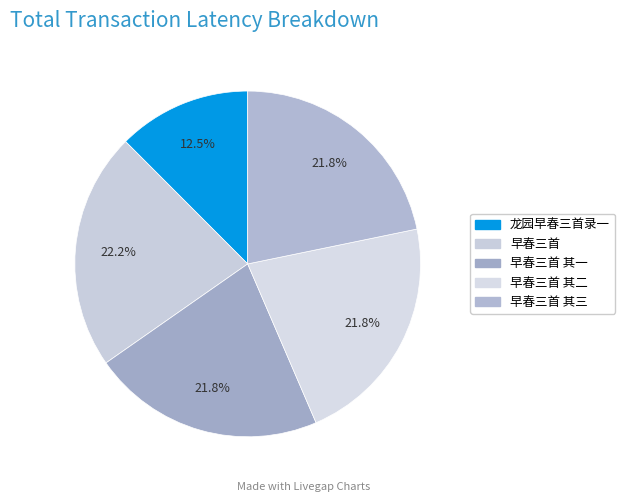

To the nearest percent, what percentage of the pie is 早春三首?

22%